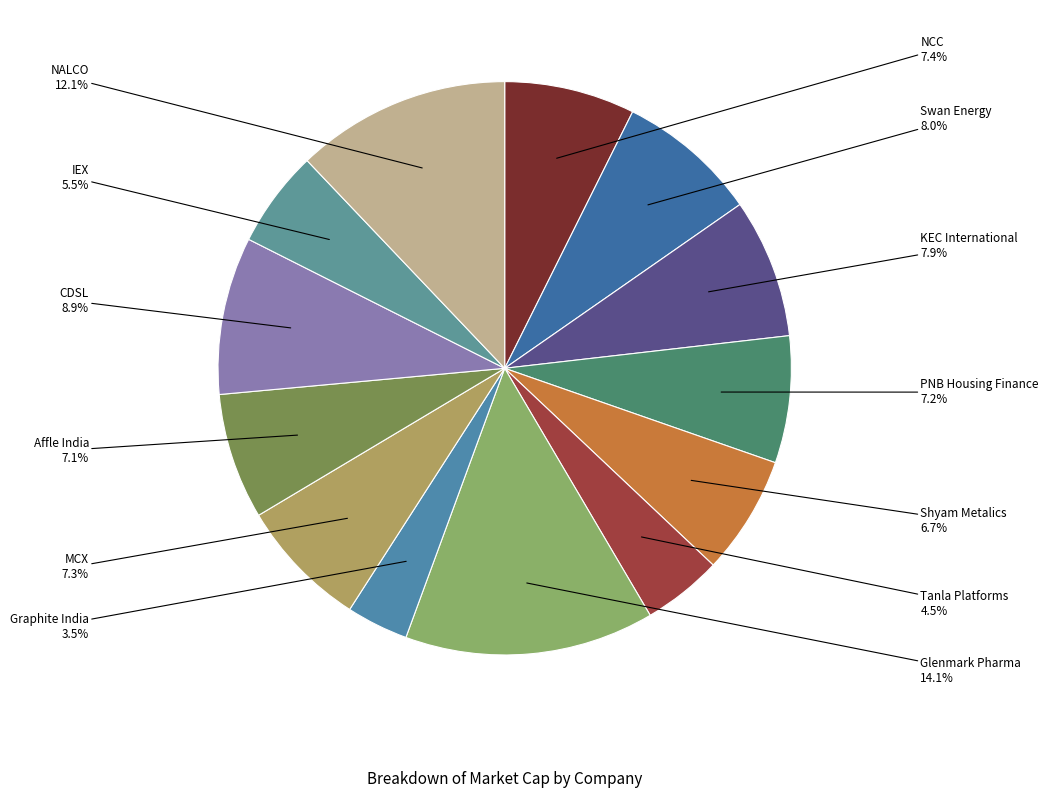

What percentage is the NALCO slice, to the nearest percent?

12%